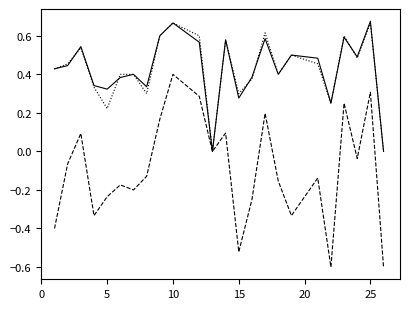

What is the smallest value displayed?

-0.6